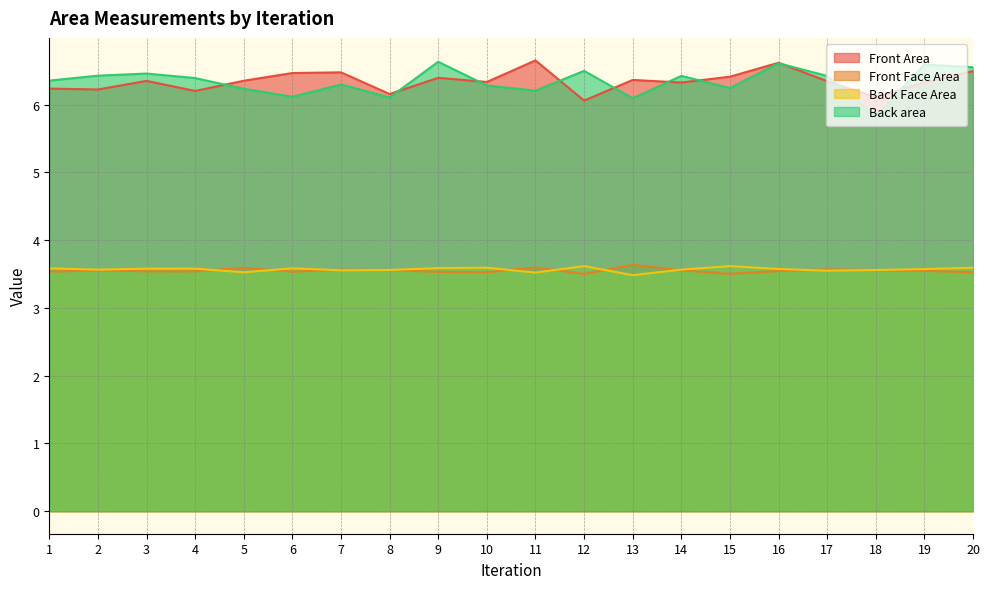

True or false: Back area and Front Area intersect in this chart.

True